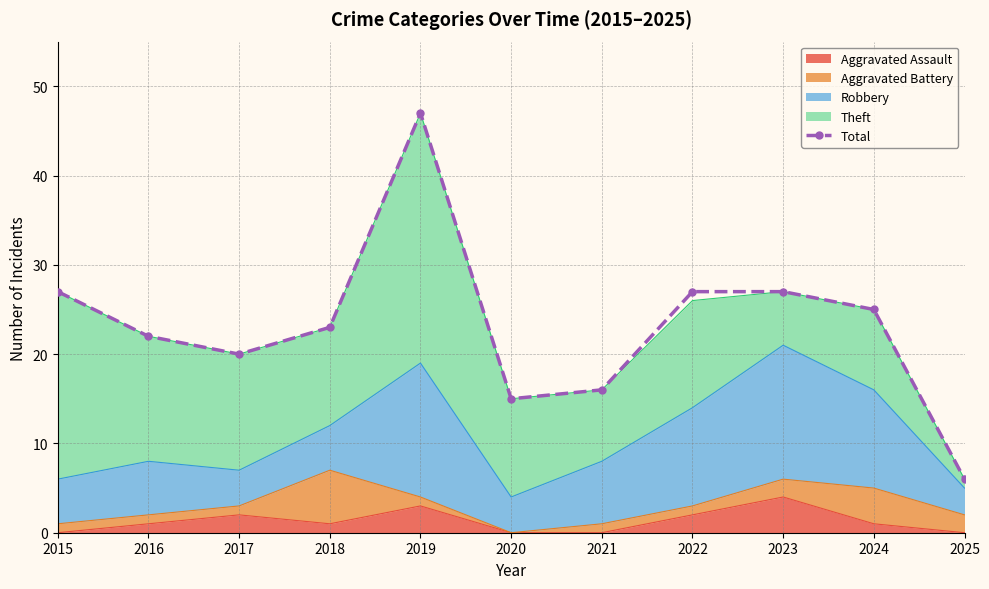

What is the average value?

23